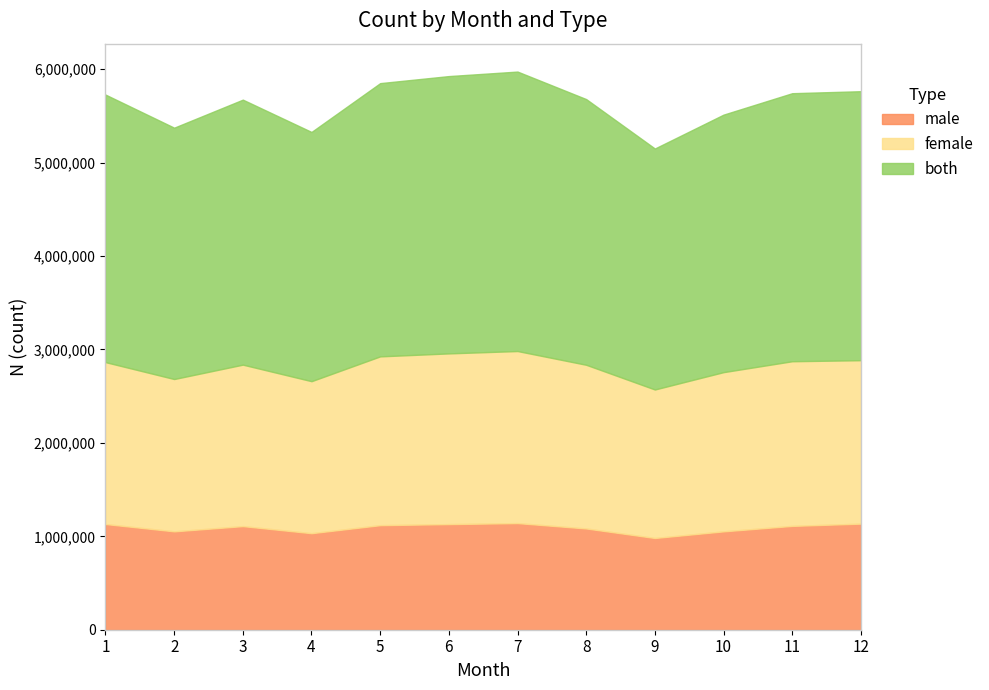

How many lines are shown in the chart?

3